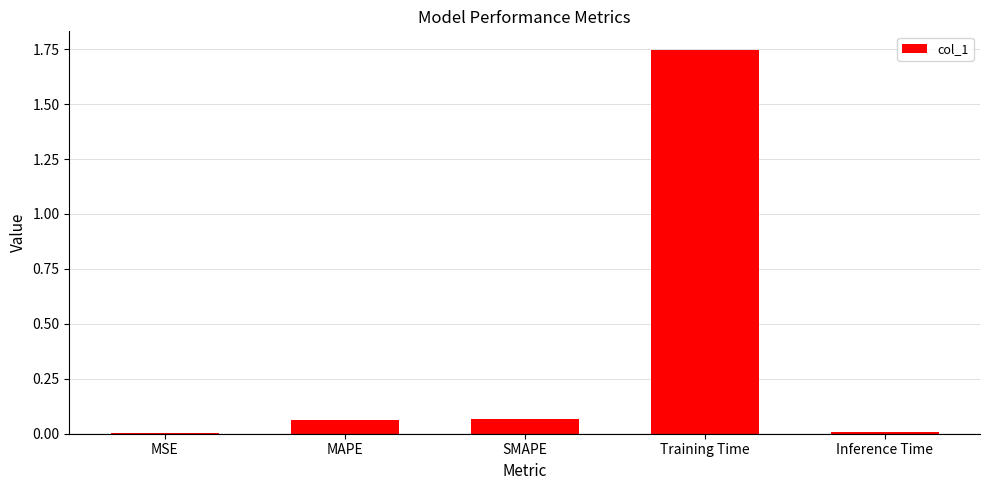

True or false: the data shows 1.2 at Training Time.

False